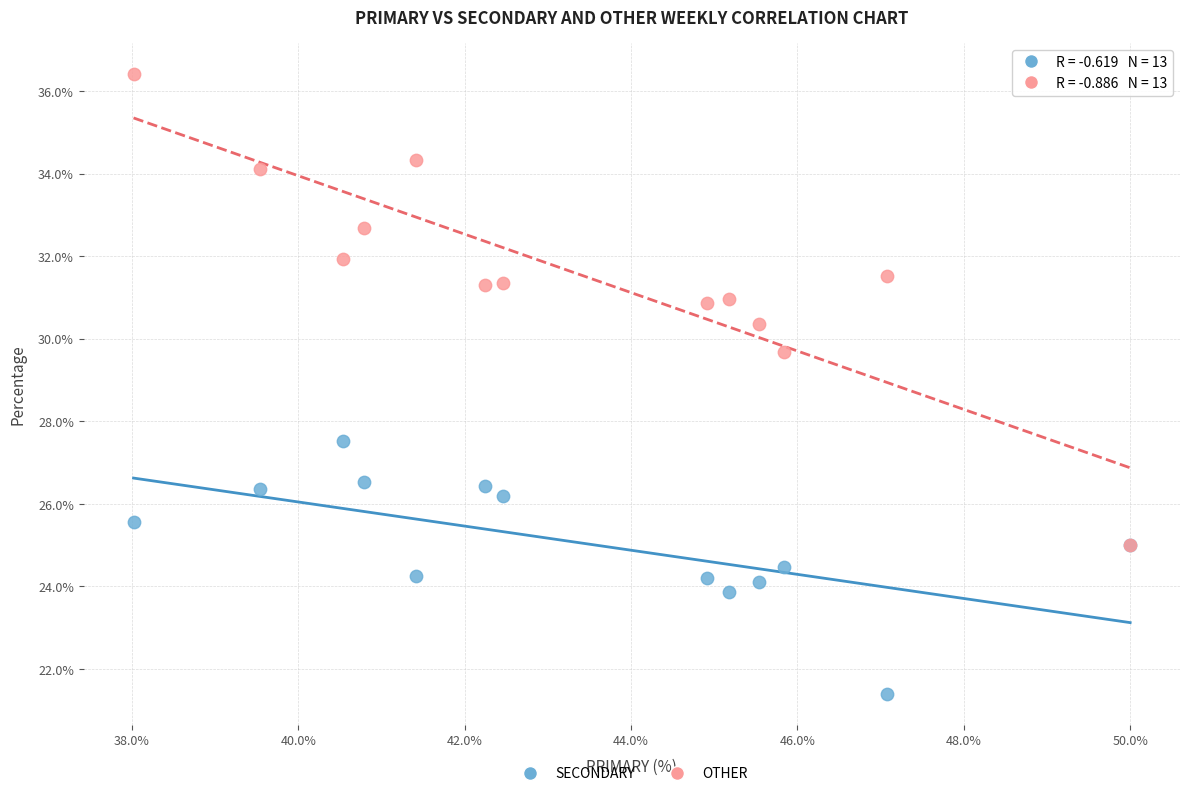

Across all series, what Y value is closest to 28?

27.5